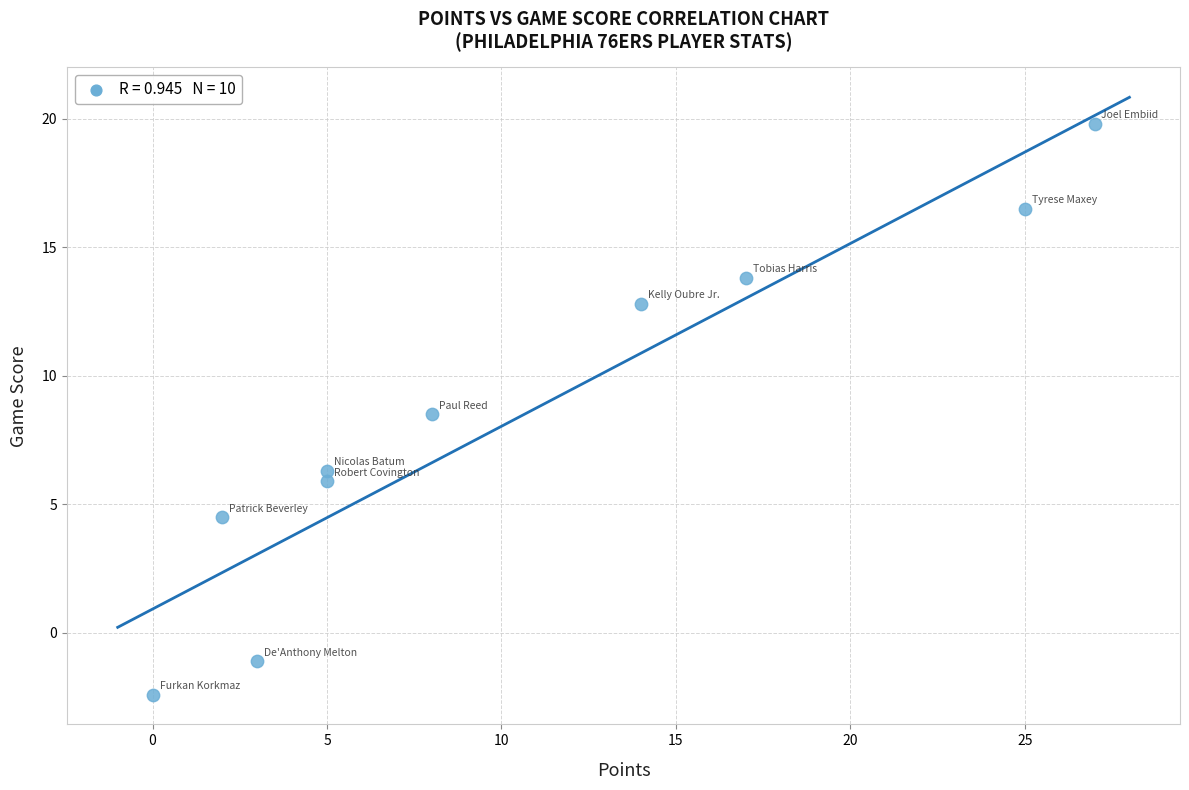

What Y value in the scatter plot is closest to 8?

8.5